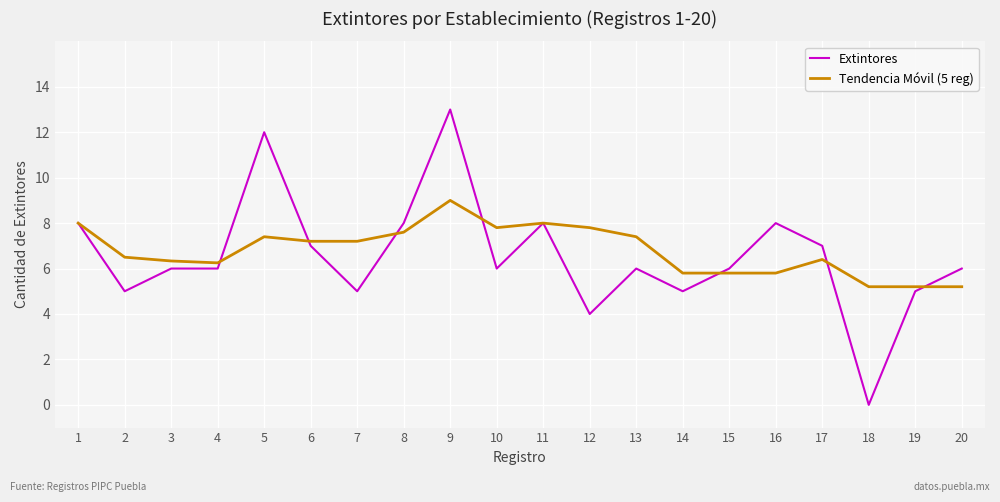

The value of Tendencia Móvil (5 reg) at 16 is 5.8. True or false?

True